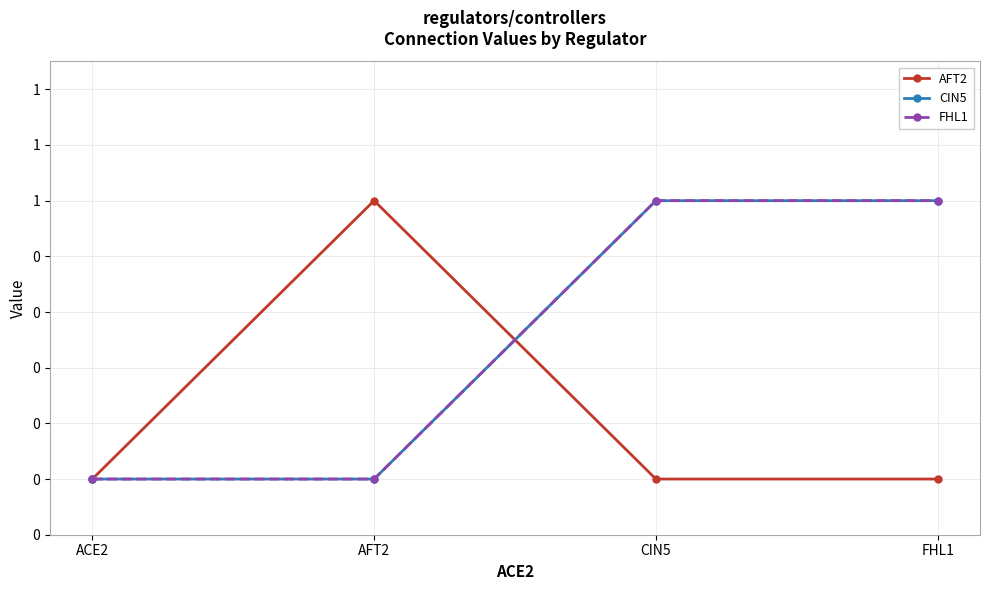

What is the greatest value displayed?

1